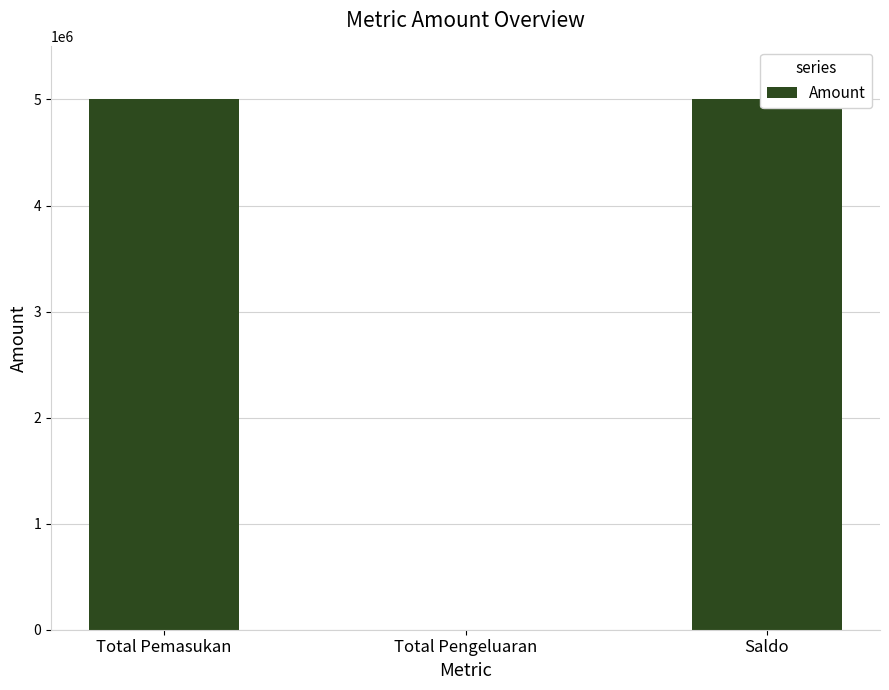

Rank the categories by value from highest to lowest.

Total Pemasukan, Saldo, Total Pengeluaran